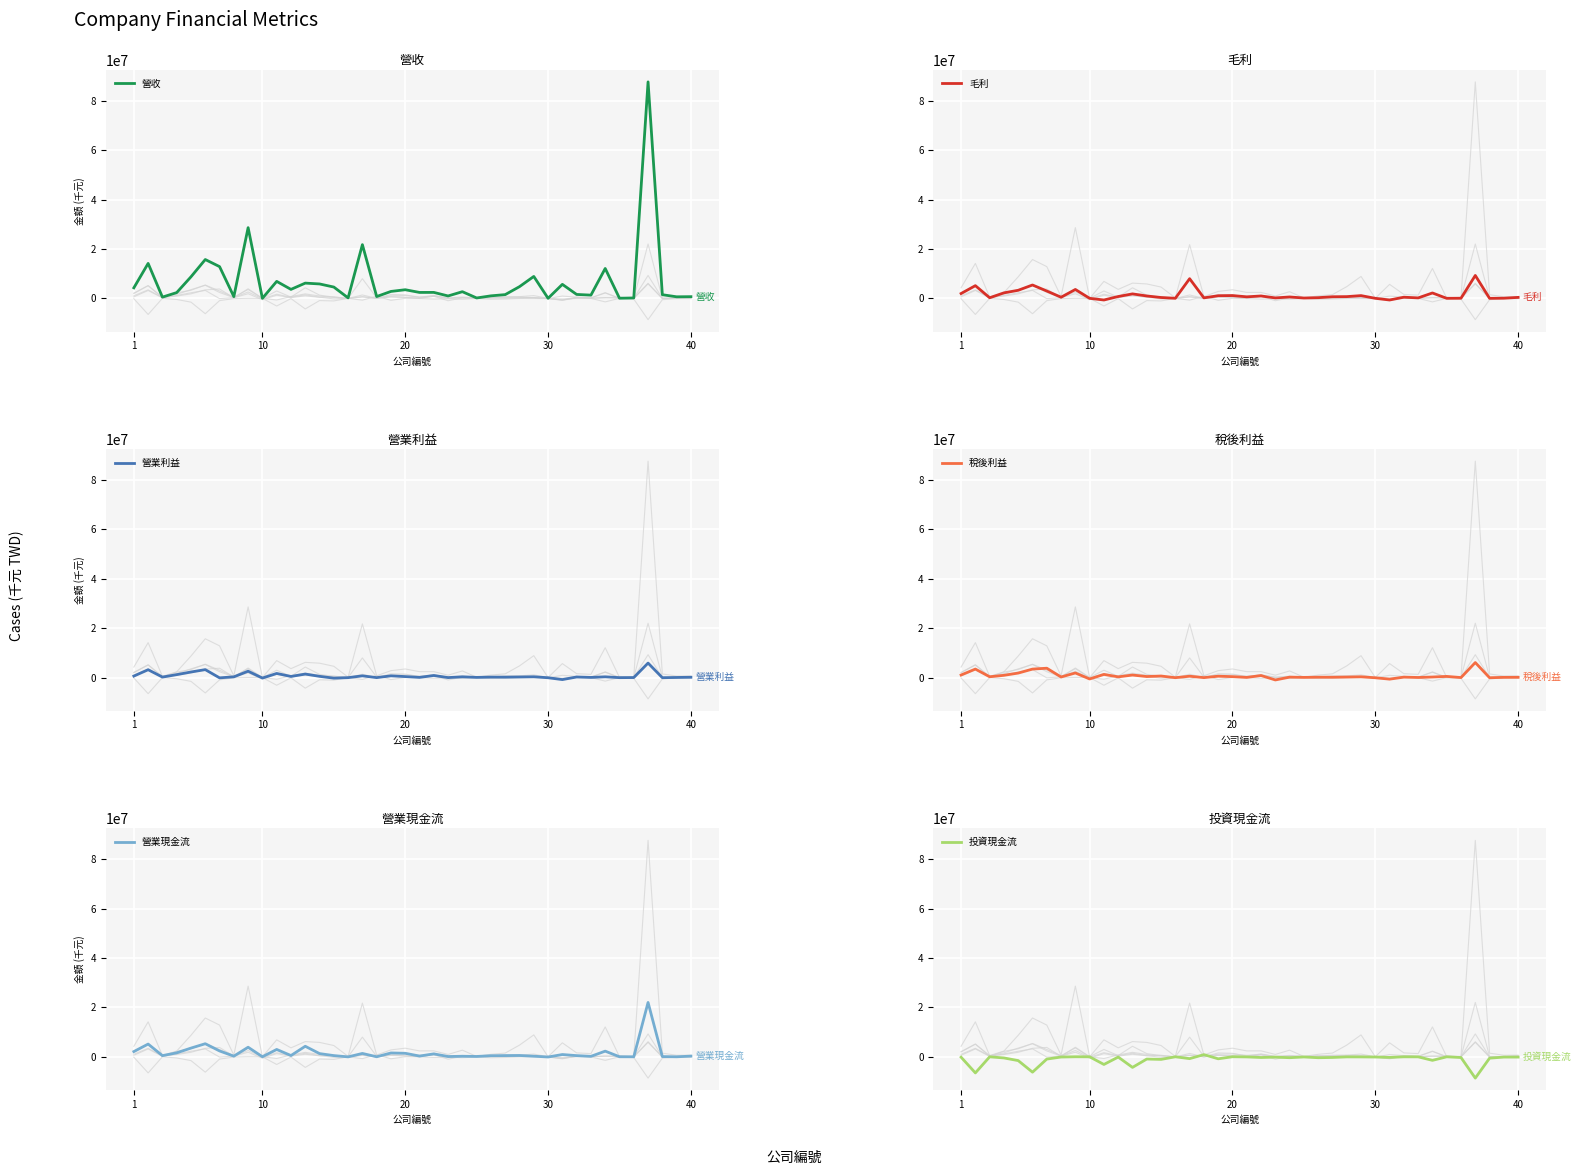

True or false: 營業利益 has more than 0 points higher than both neighbors.

True